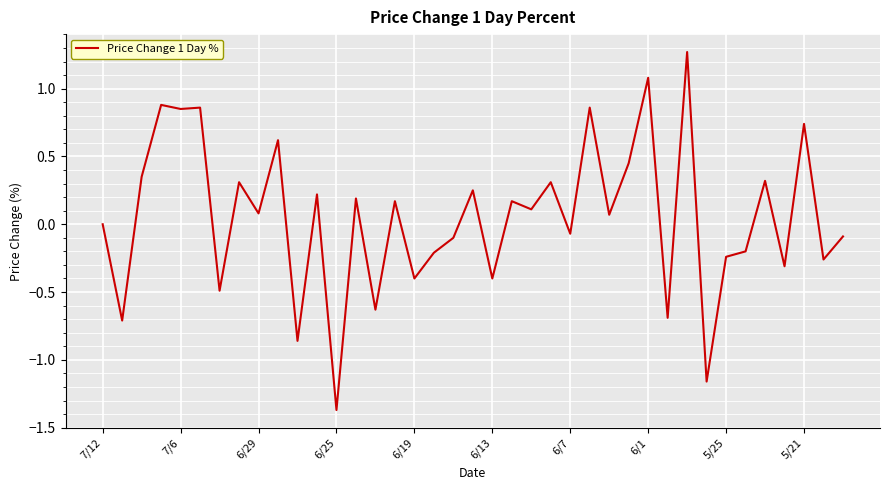

What is the difference between the maximum and minimum values?

2.6